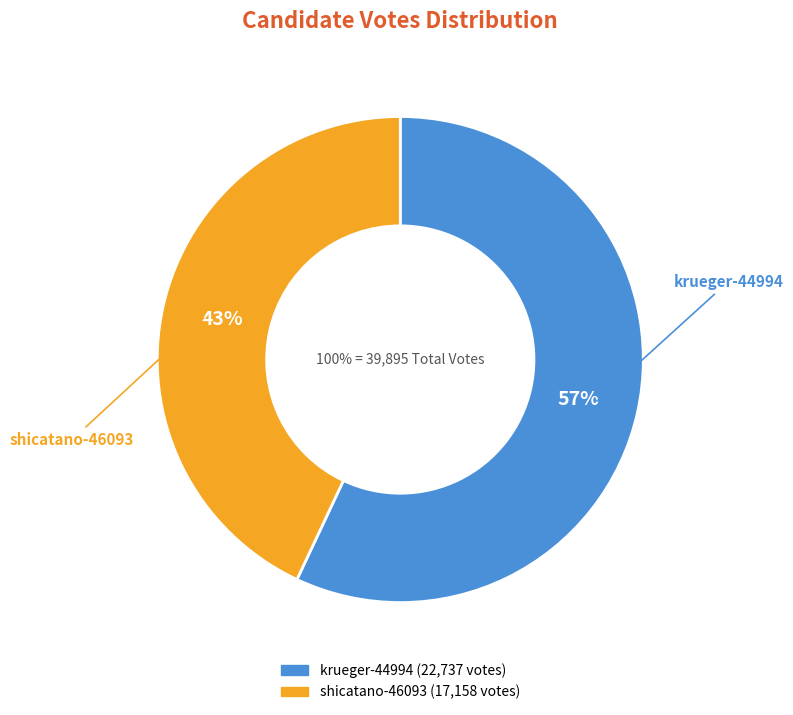

What percentage is the krueger-44994 slice, to the nearest percent?

57%